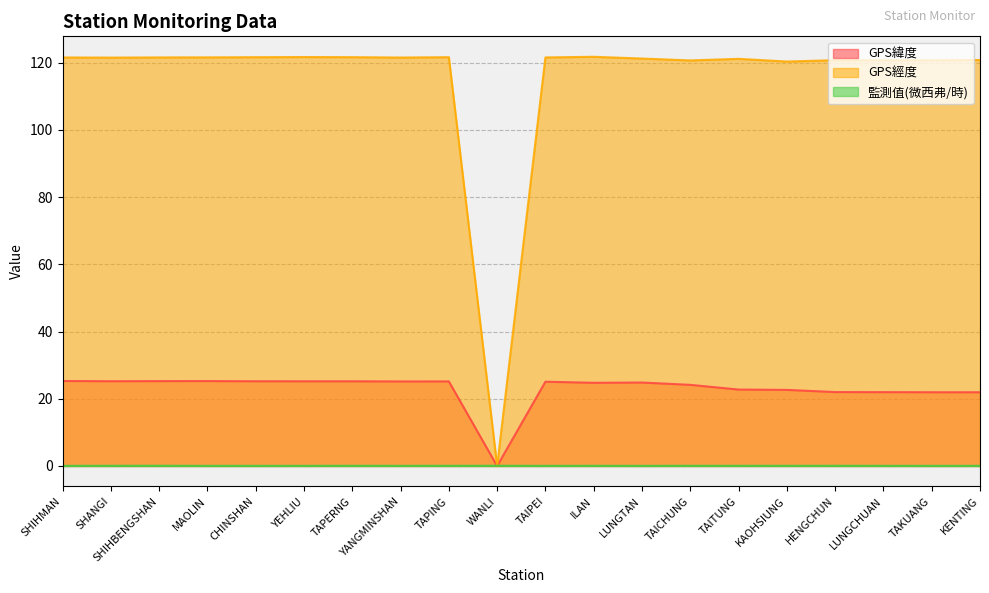

Is the value of GPS經度 at YEHLIU greater than the value of GPS緯度 at SHANGI?

Yes